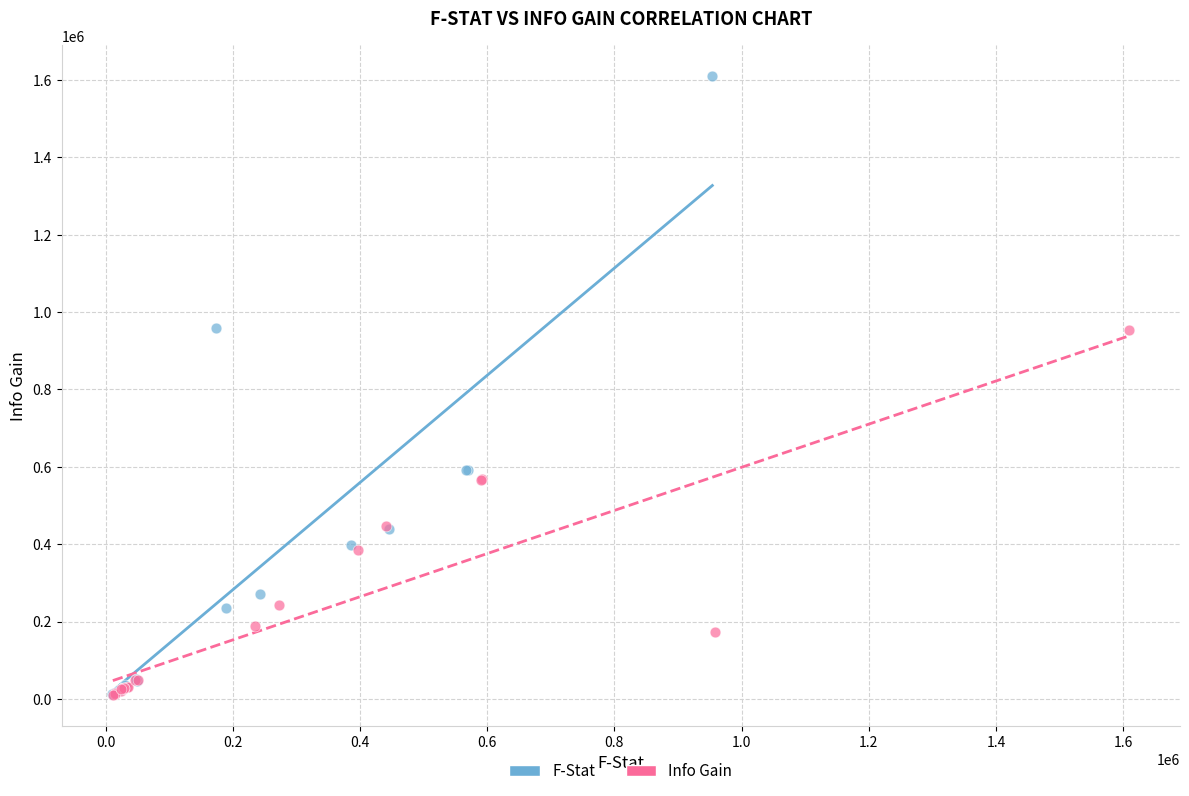

Which series has the widest spread of Y values?

F-Stat